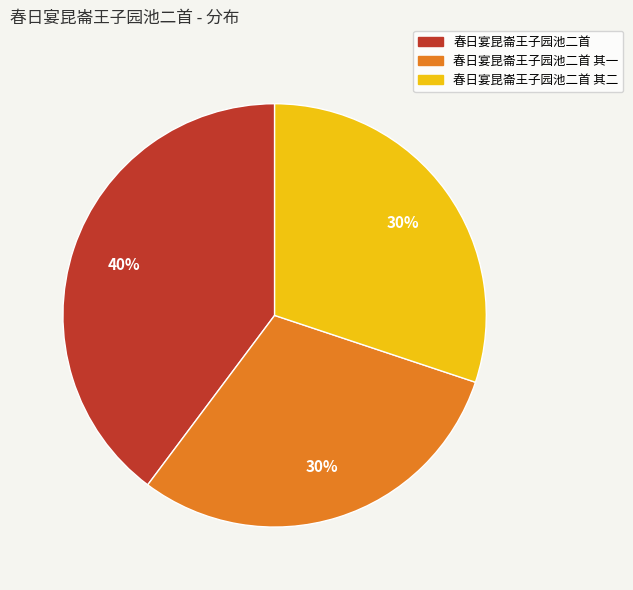

What is the ratio of the value at 春日宴昆崙王子园池二首 其一 to the value at 春日宴昆崙王子园池二首?

0.8